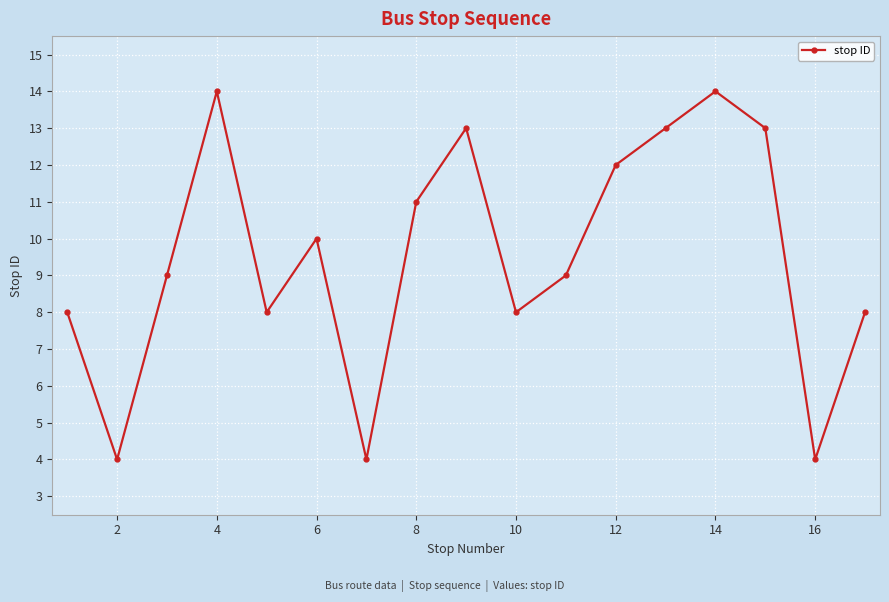

What is the minimum value shown in the chart?

4